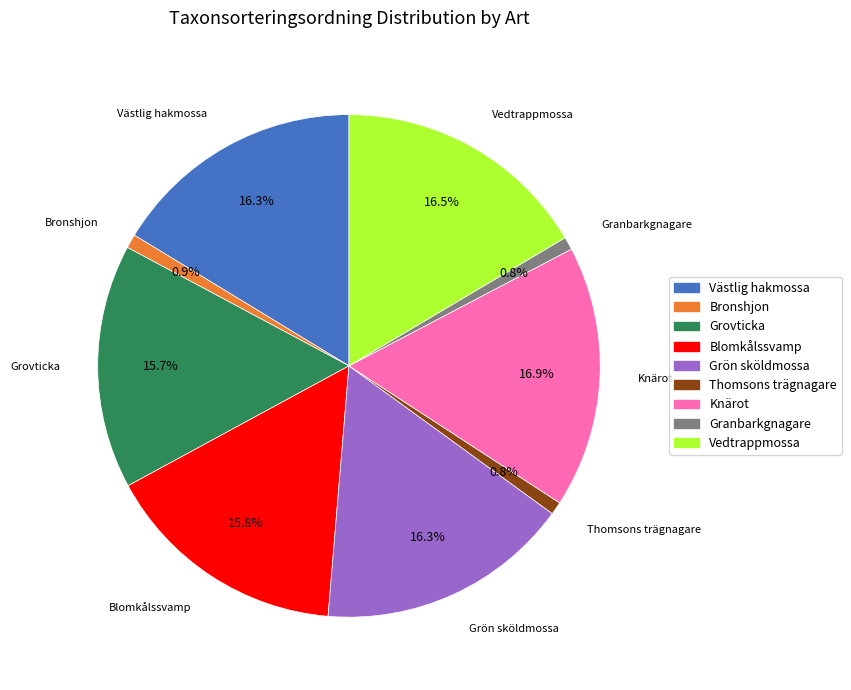

Do Knärot and Västlig hakmossa together represent more than half of the pie?

No